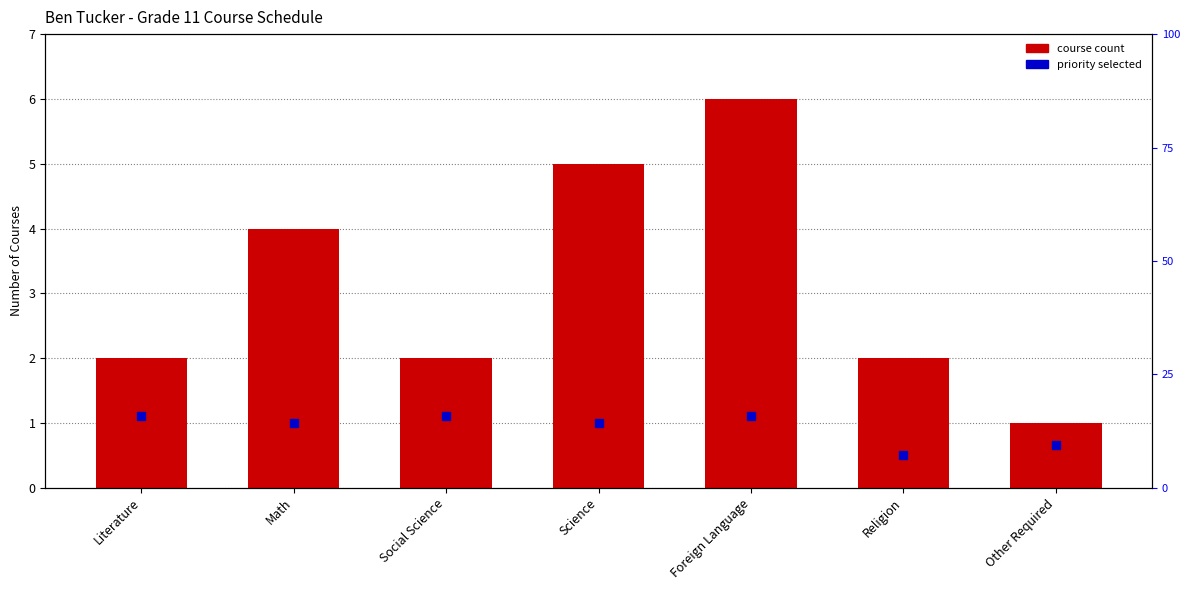

What position from the left is Religion?

6